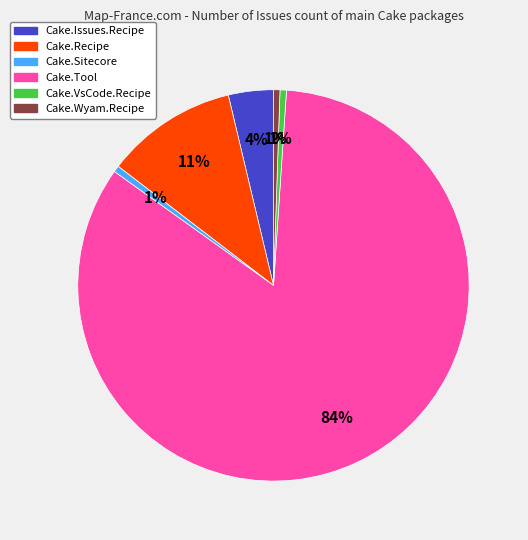

Is there a majority slice in this chart?

Yes